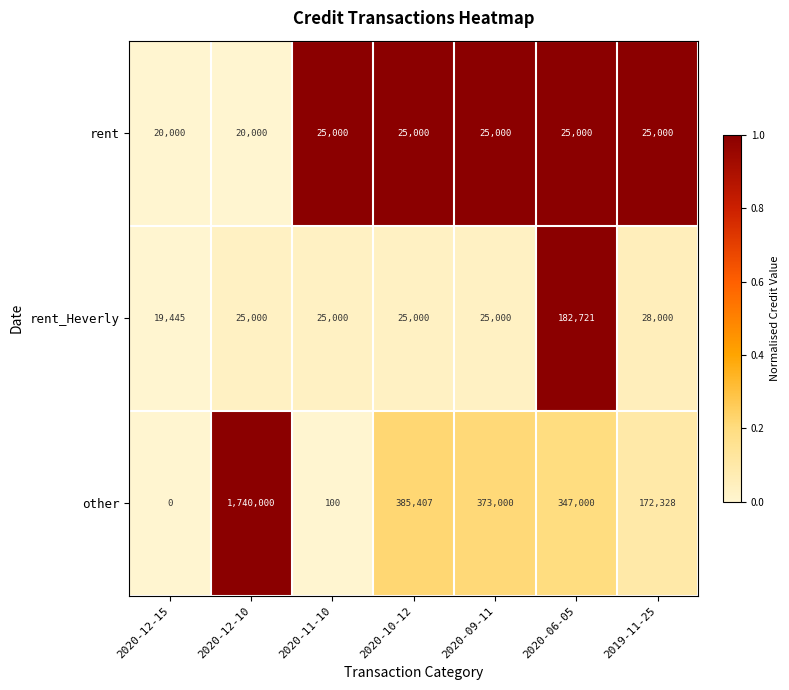

True or false: rent has a value of 25000 at 2020-10-12.

True